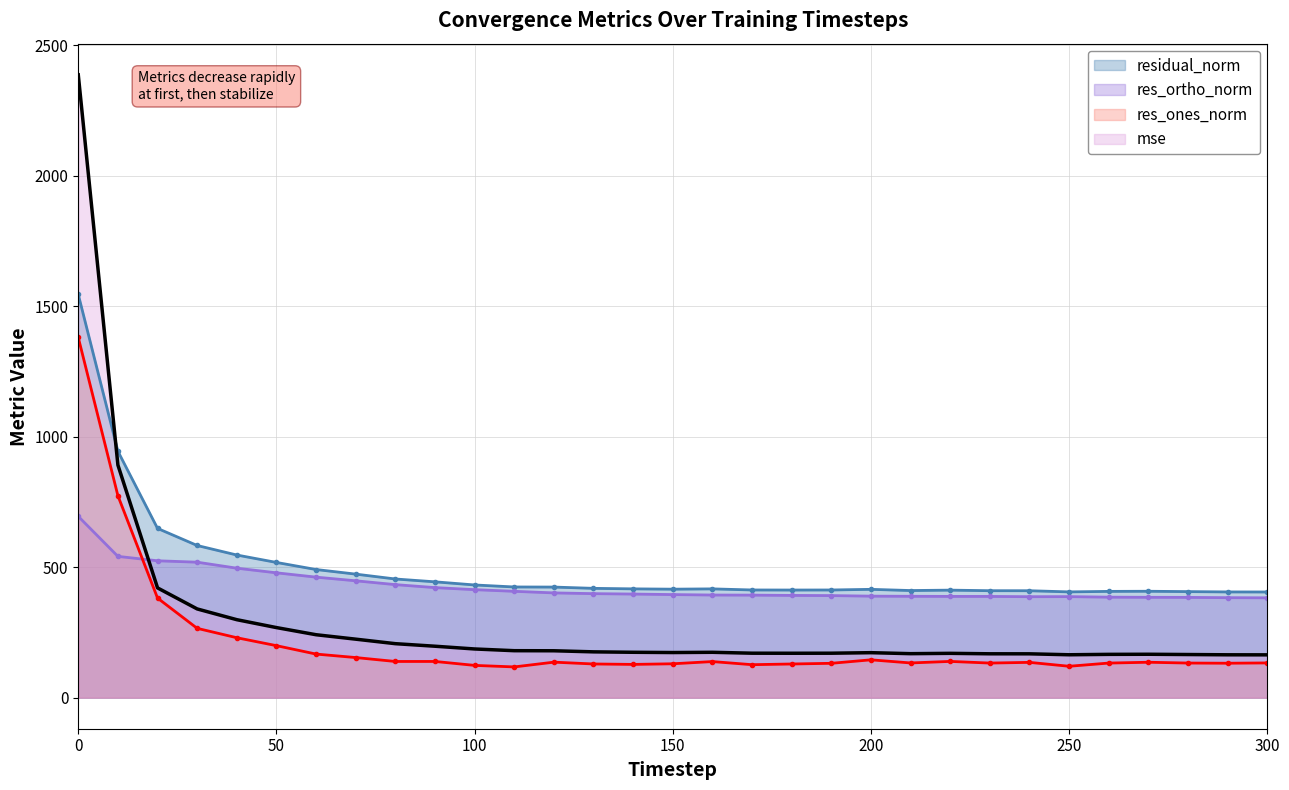

What value does the mse series have at 250?

164.1